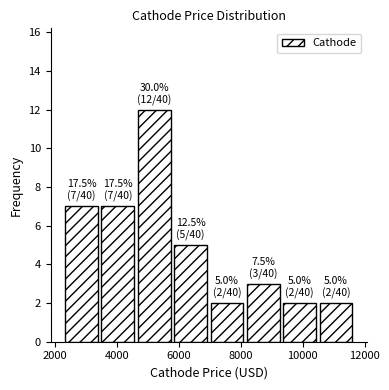

Over which range of the x-axis is the bar tallest?

4600 to 5800